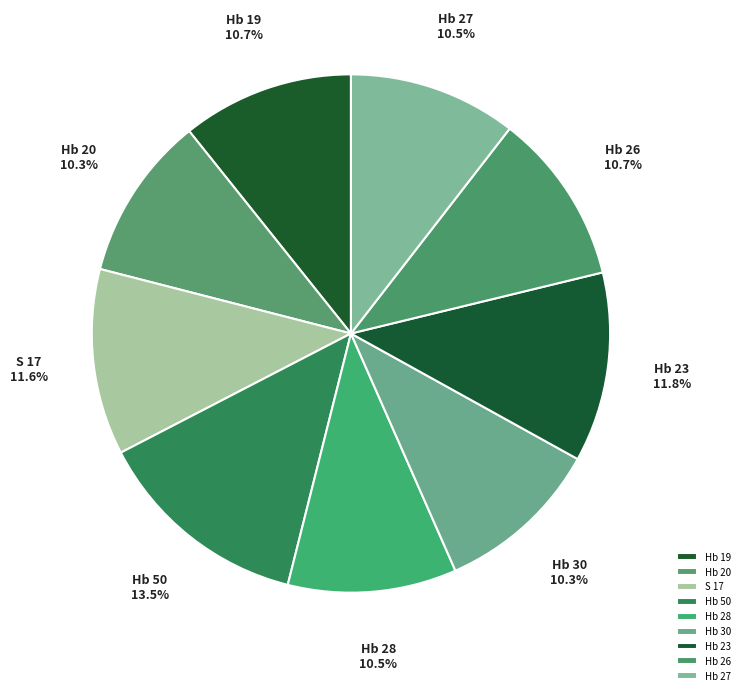

What is the largest slice in the pie chart?

Hb 50